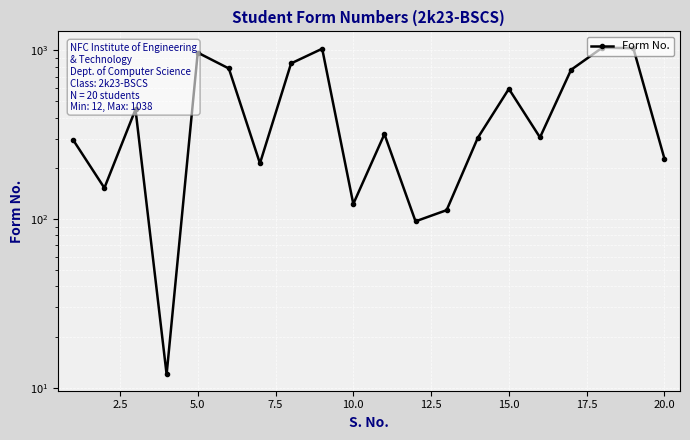

What is the sum of all values?

9653